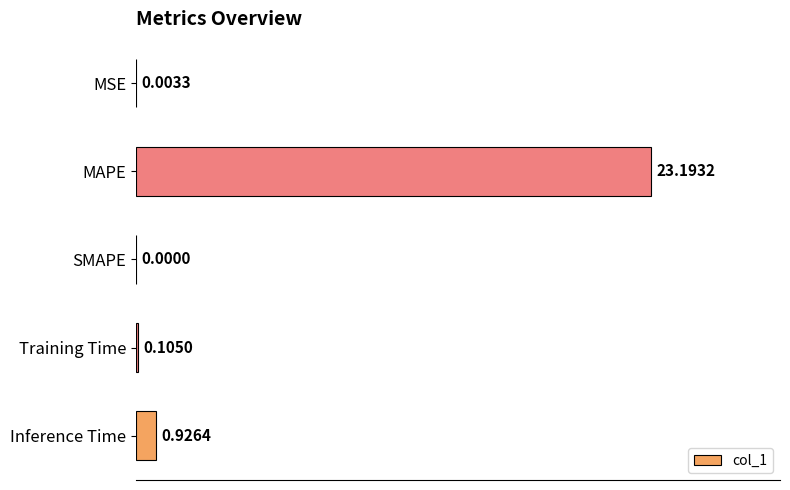

Which category has the highest value across all series?

MAPE